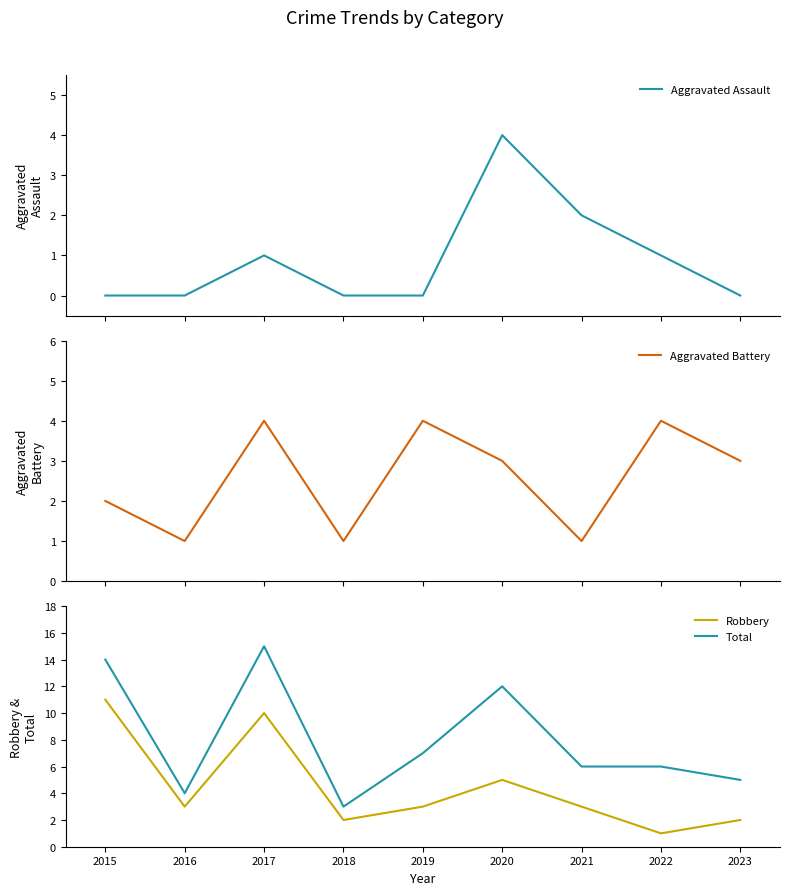

What is the value of the Robbery point at the 8th from the left?

1